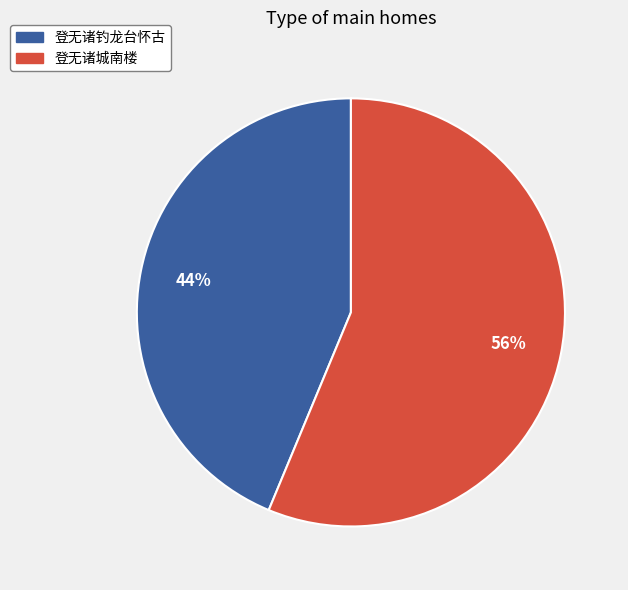

Combined, do 登无诸钓龙台怀古 and 登无诸城南楼 account for over 50%?

Yes